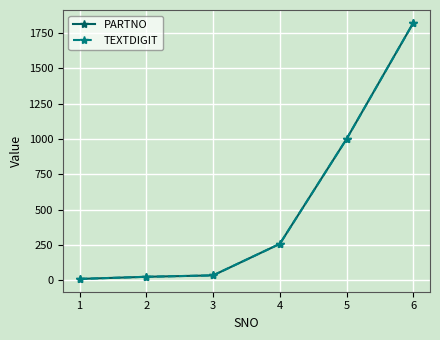

Rank the series at 2 from highest to lowest value.

PARTNO, TEXTDIGIT